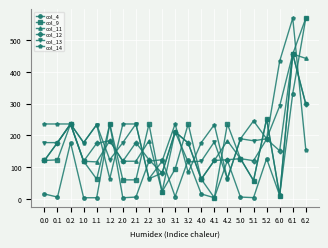

Is the value of col_14 at 5.0 greater than the value of col_13 at 0.2?

No